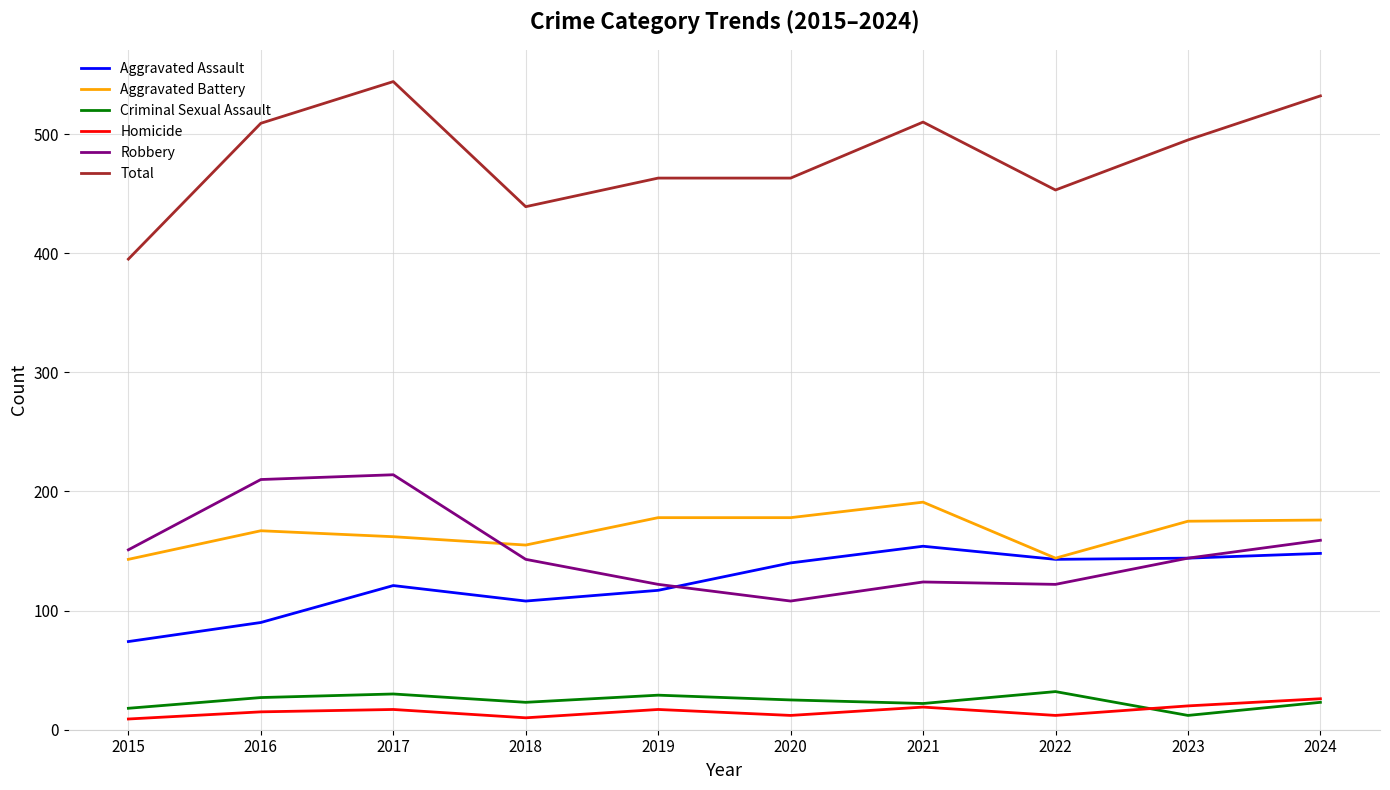

Which series has the largest range (max minus min)?

Total